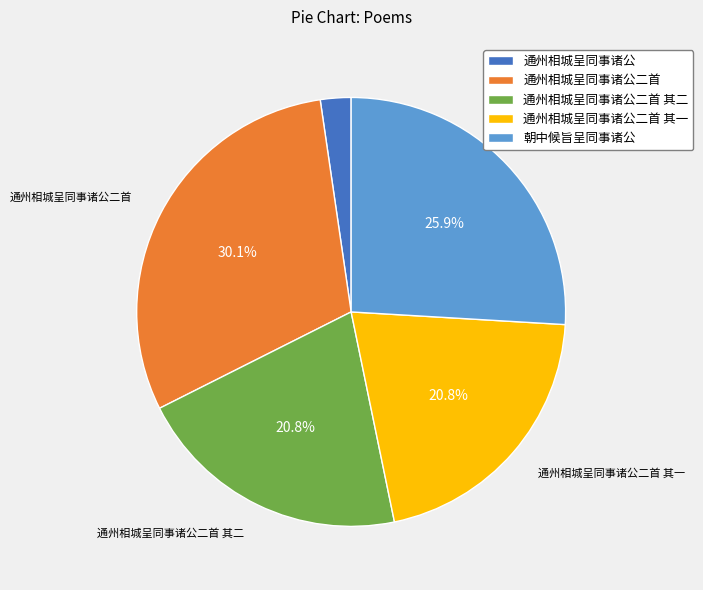

Does any single category account for the majority?

No